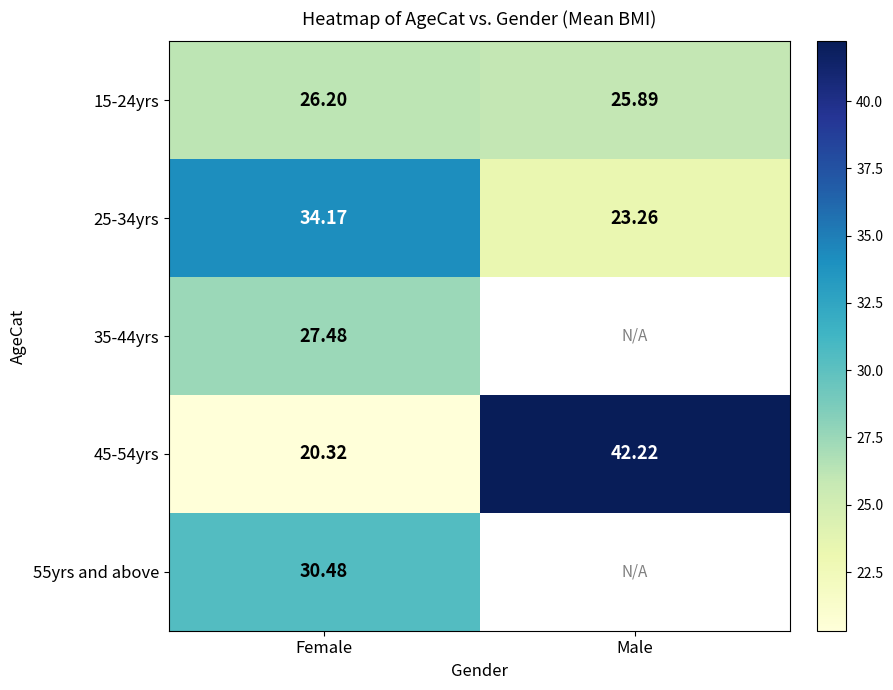

What is the smallest value displayed?

20.3